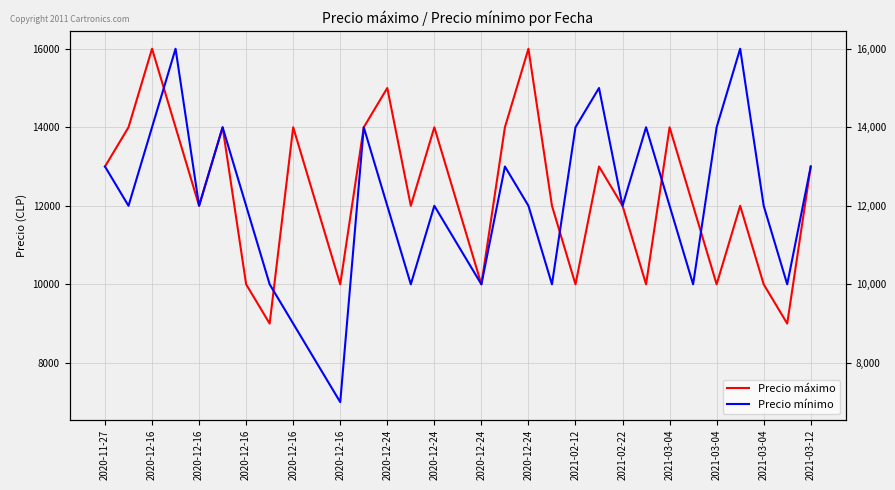

What are all the series names shown in the legend?

Precio máximo, Precio mínimo